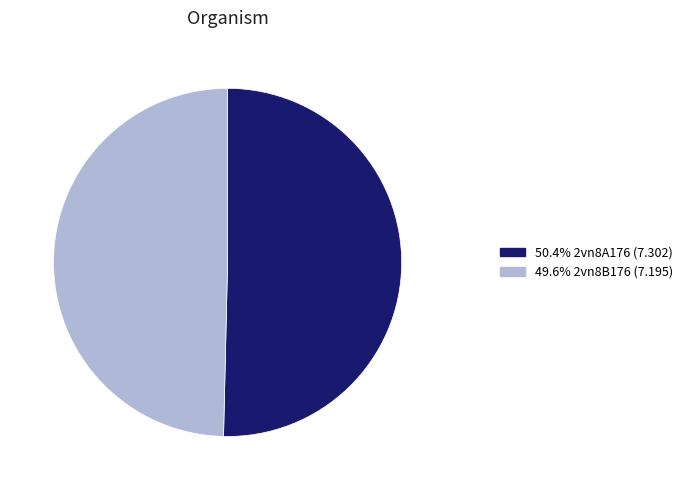

Is there a majority slice in this chart?

Yes